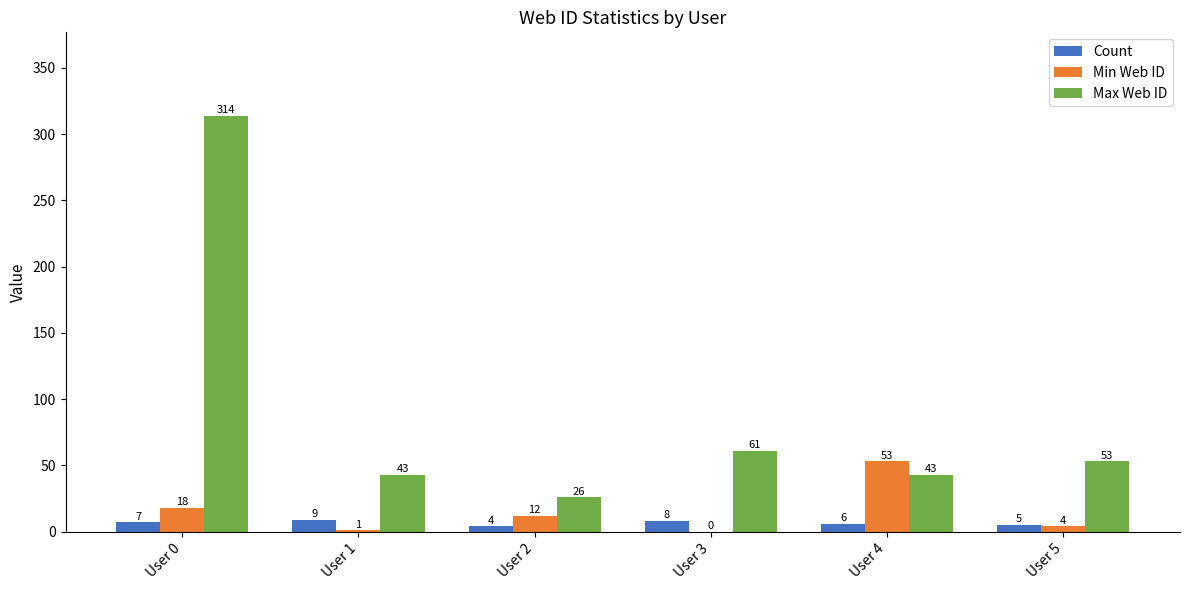

At which category is the sum across all series the highest?

User 0